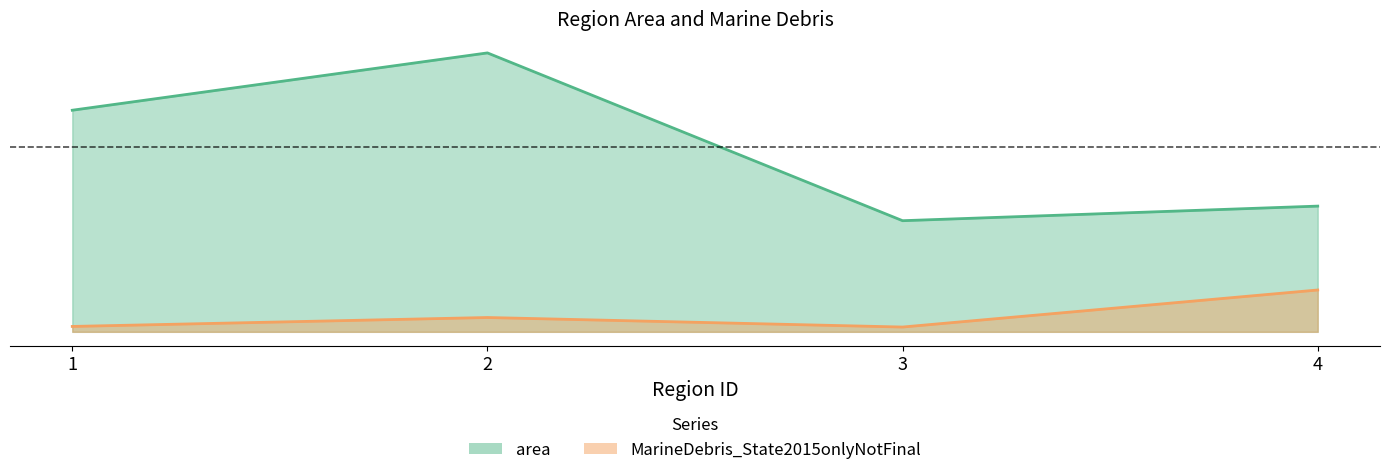

True or false: MarineDebris_State2015onlyNotFinal and area cross at least once.

False